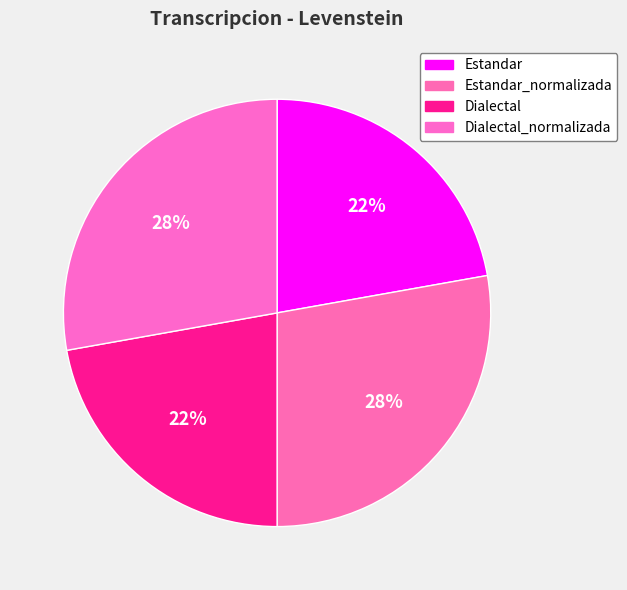

What percentage is NOT represented by Dialectal_normalizada?

72.2%